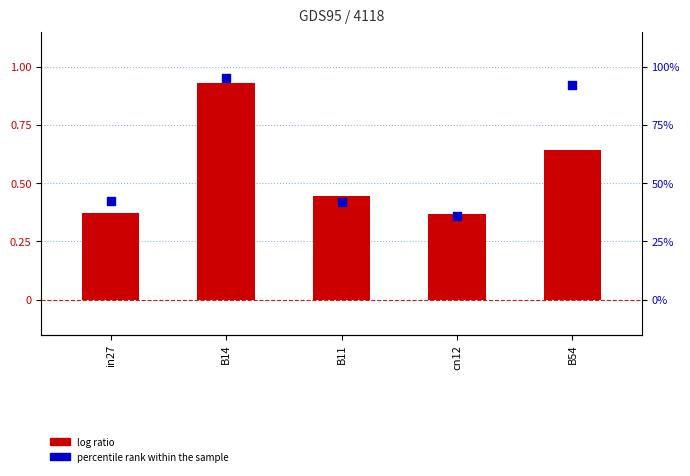

At how many categories does at least one series exceed 68?

2